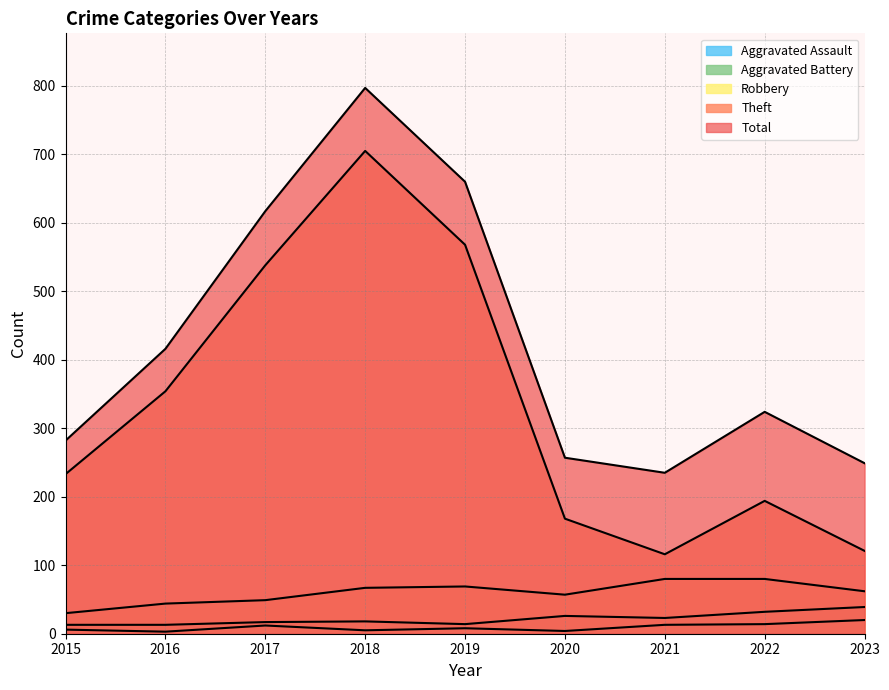

Is it true that Theft equals 364 at 2019?

False